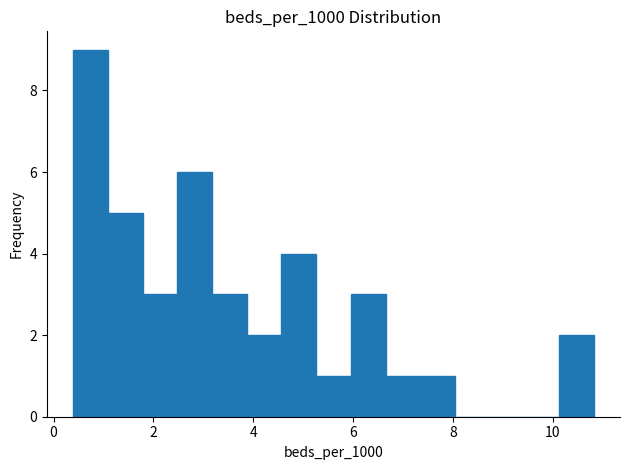

Around what value on the x-axis is the tallest bar? Give the approximate position of its centre, as read against the axis.

0.8